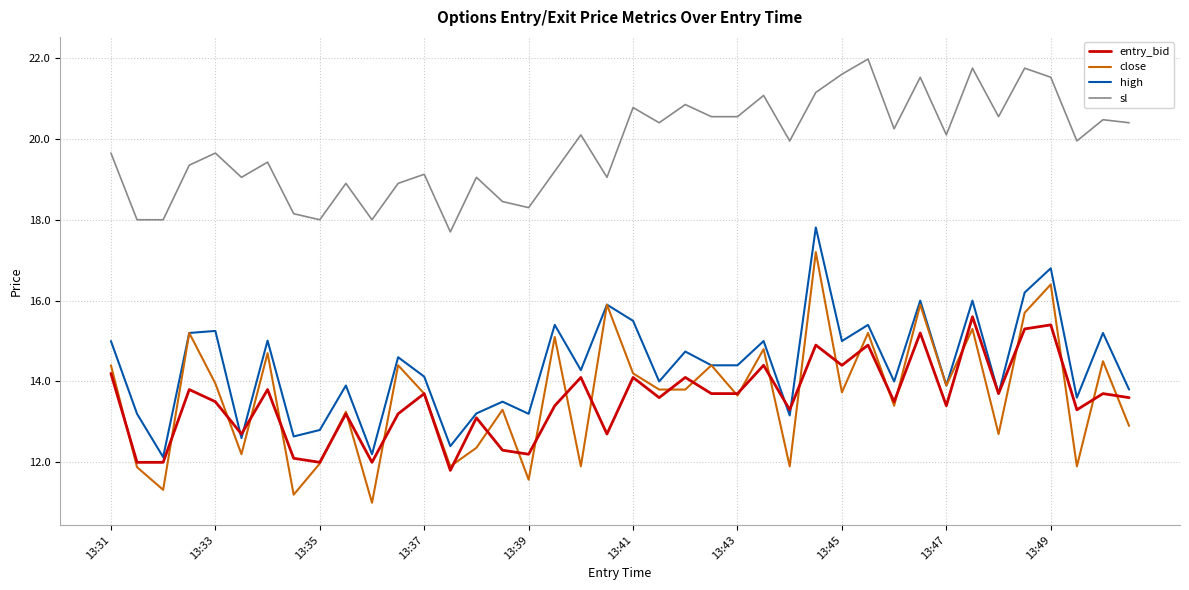

What is the maximum value for sl?

22.0